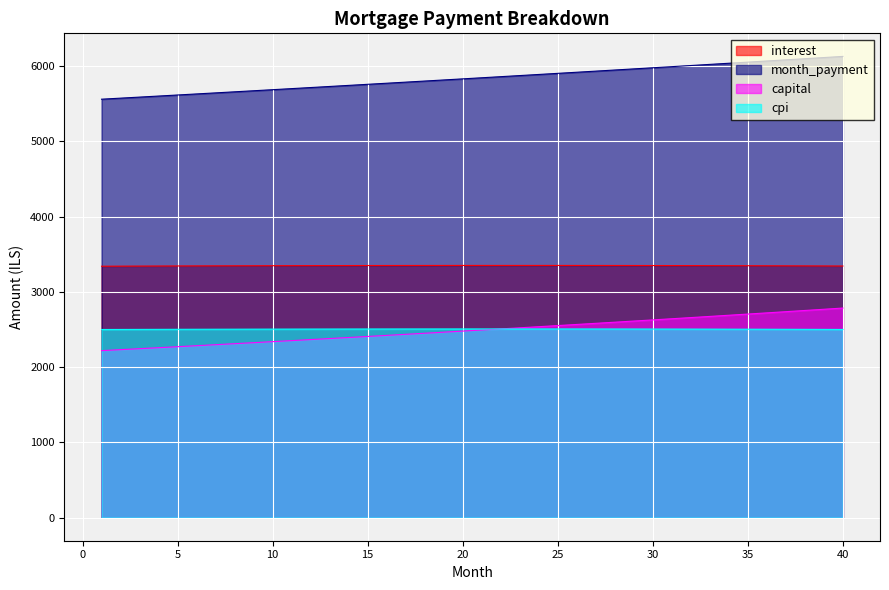

What is the value of the capital point at the 13th from the left?

2380.4